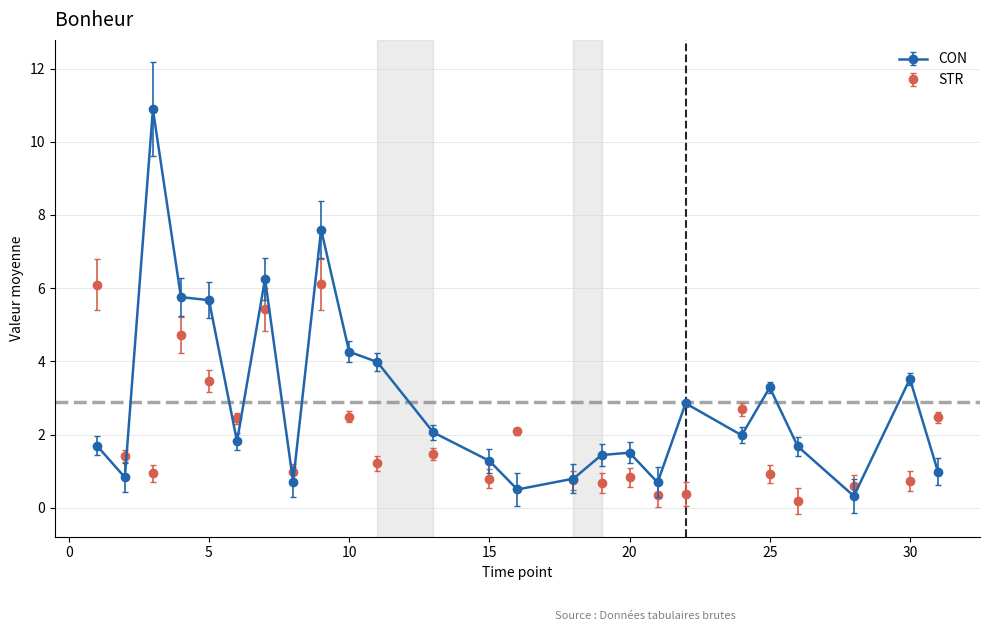

Which series has the largest range (max minus min)?

CON